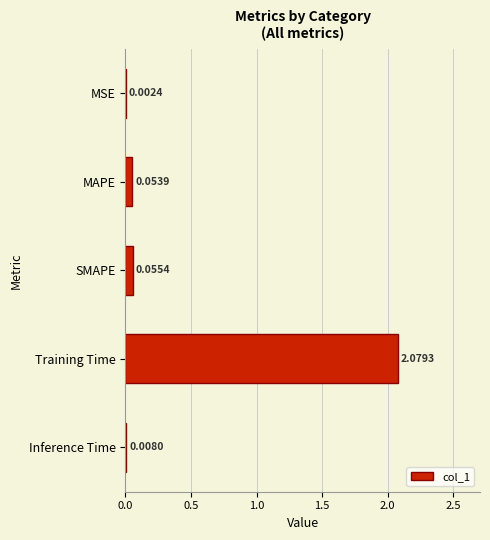

At which category does the chart reach its peak across all series?

Training Time